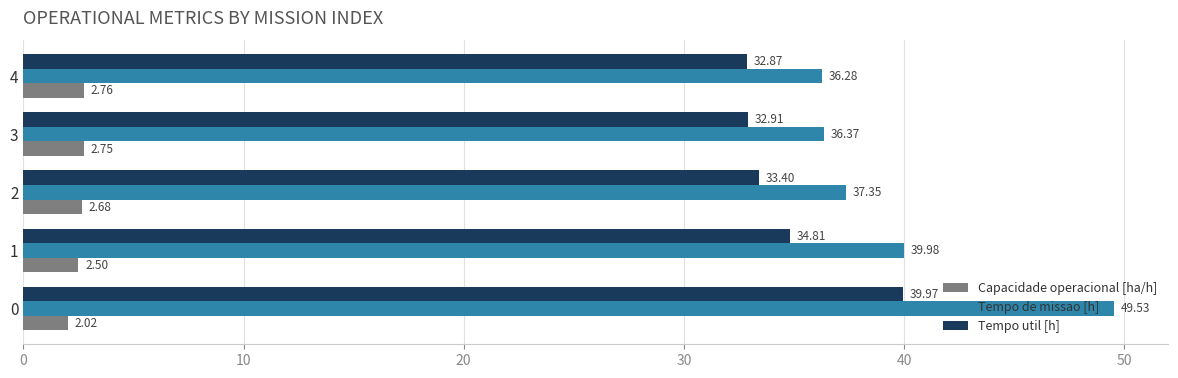

Rank the series by their maximum value, from highest to lowest.

Tempo de missao [h], Tempo util [h], Capacidade operacional [ha/h]